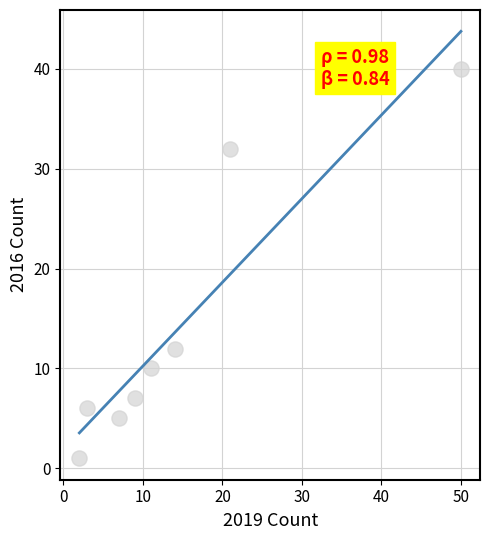

What Y value in the scatter plot is closest to 20?

12